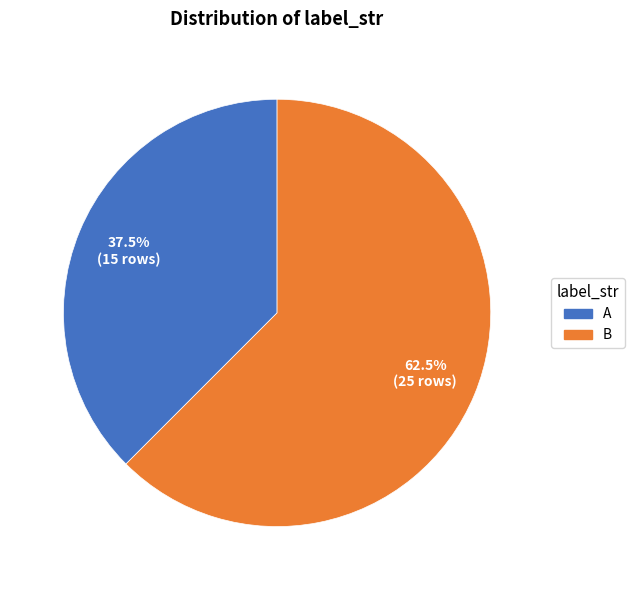

How many segments does this pie chart have?

2